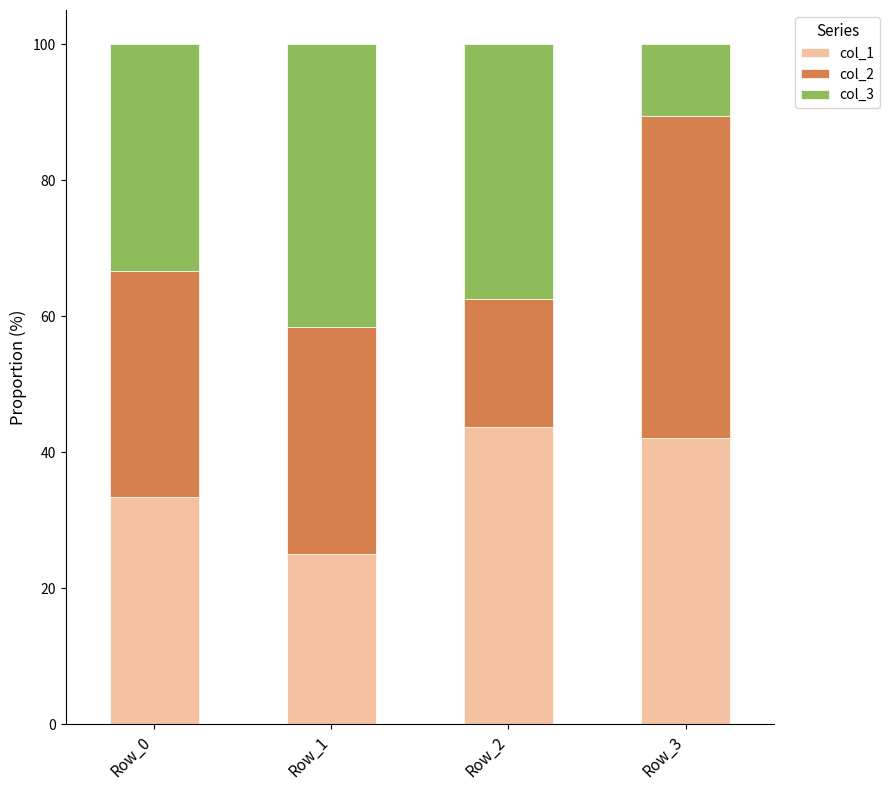

What is the total value across all series at Row_3?

100.0